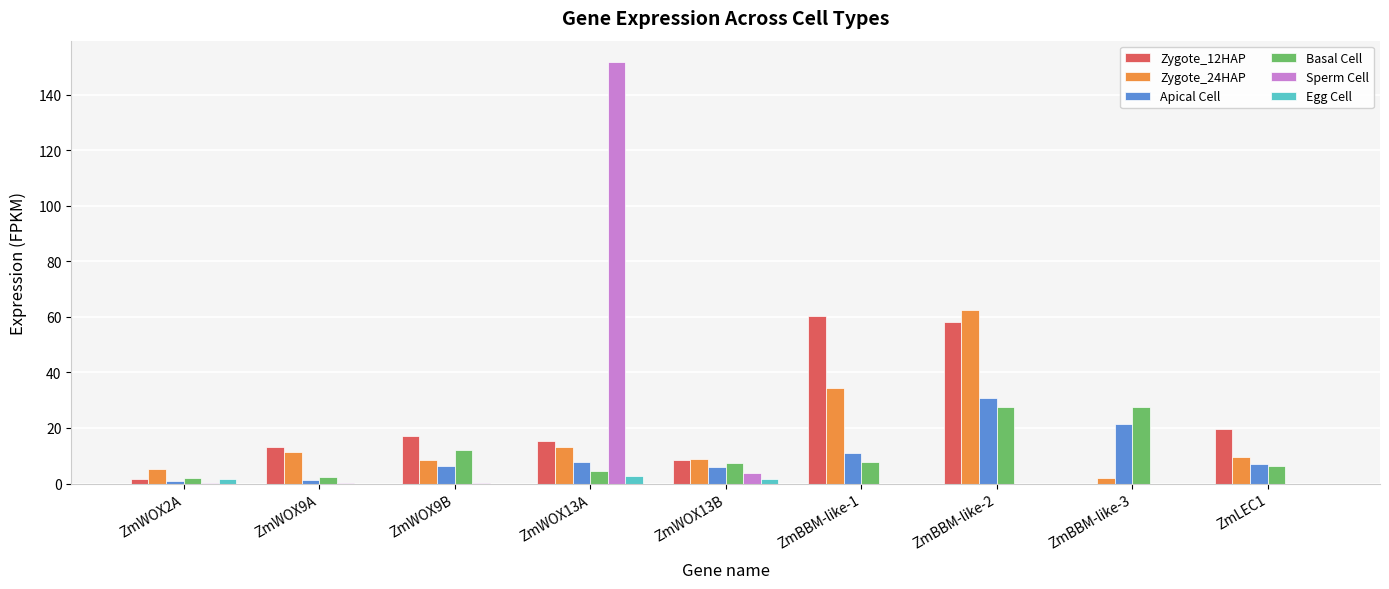

What are all the series names shown in the legend?

Zygote_12HAP, Zygote_24HAP, Apical Cell, Basal Cell, Sperm Cell, Egg Cell